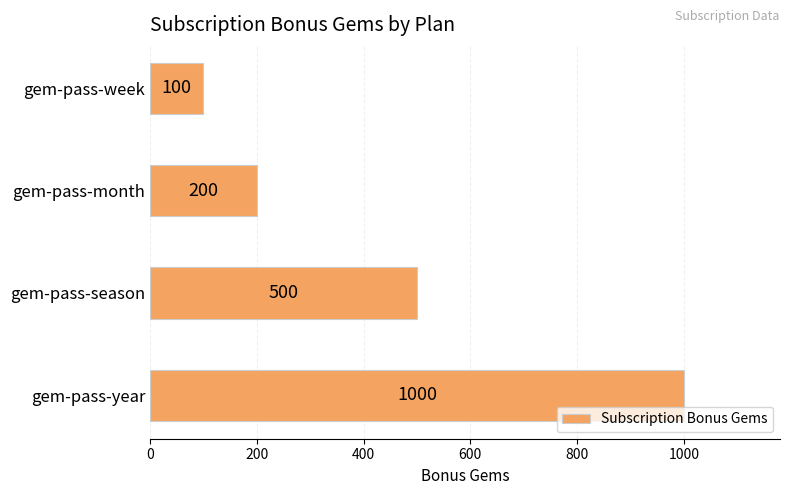

What is the maximum value shown in the chart?

1000